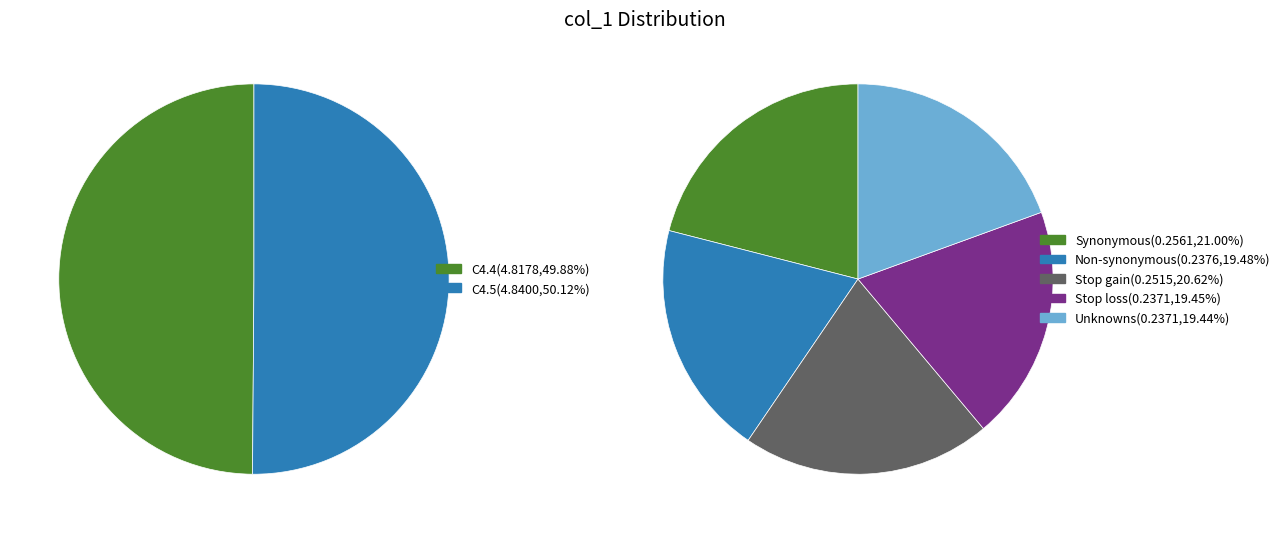

What portion of the pie excludes 4?

95.1%